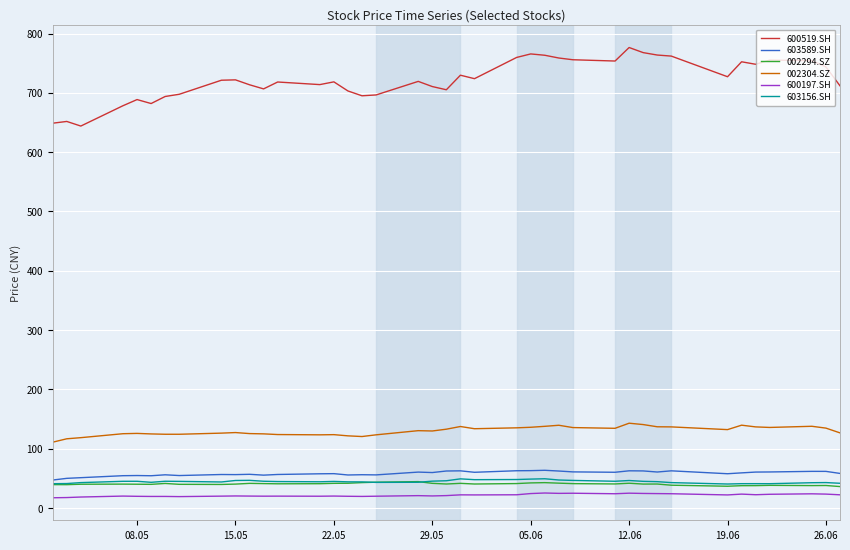

True or false: 600519.SH and 002294.SZ cross at least once.

False